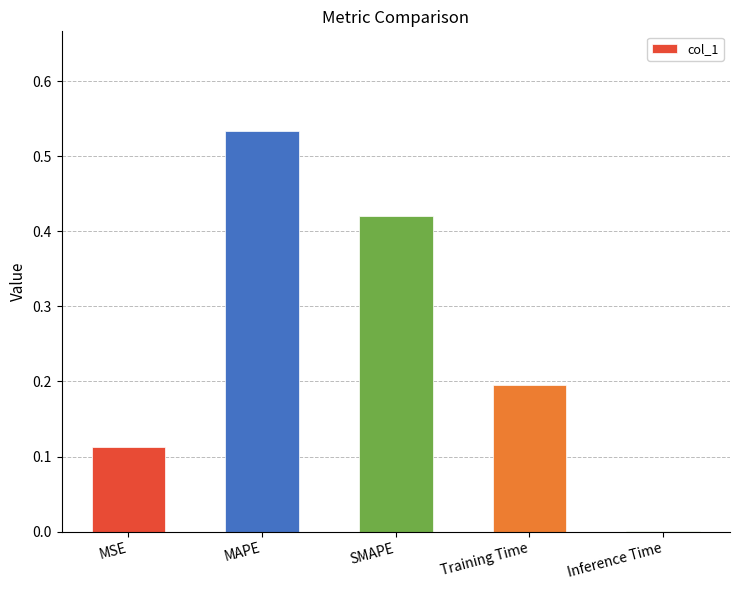

What is the change in value from Training Time to Inference Time?

-0.2